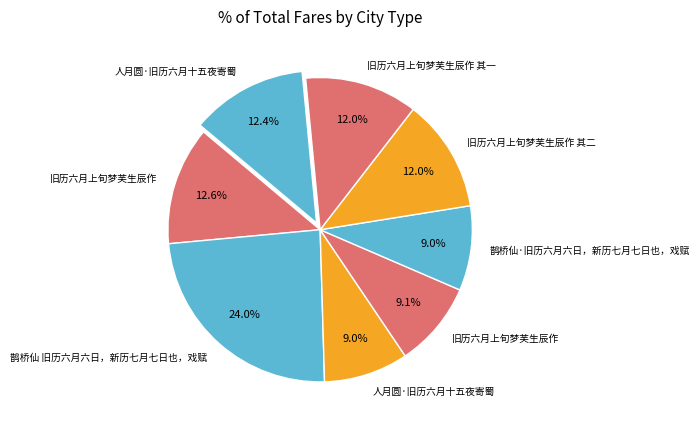

To the nearest percent, what is the average slice percentage?

12%